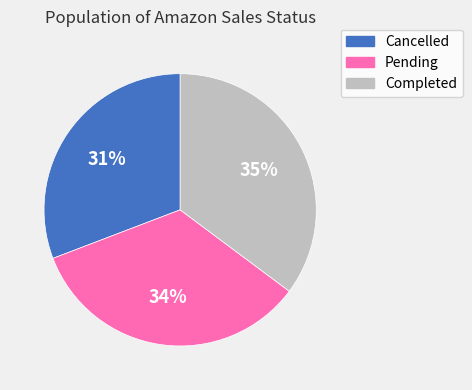

Is there any slice that represents more than half of the pie?

No